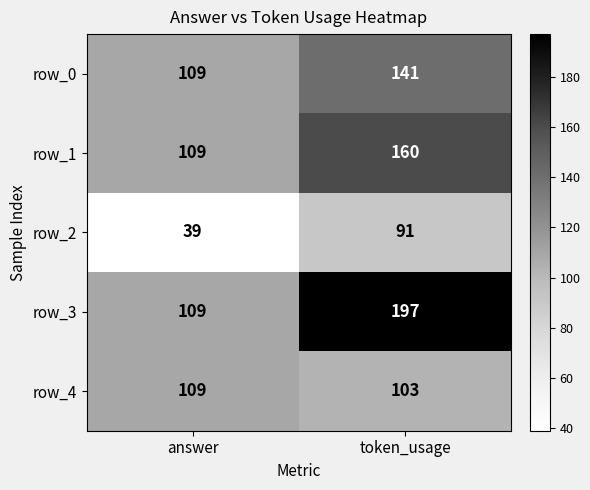

What is the sum of all row_2 values?

130